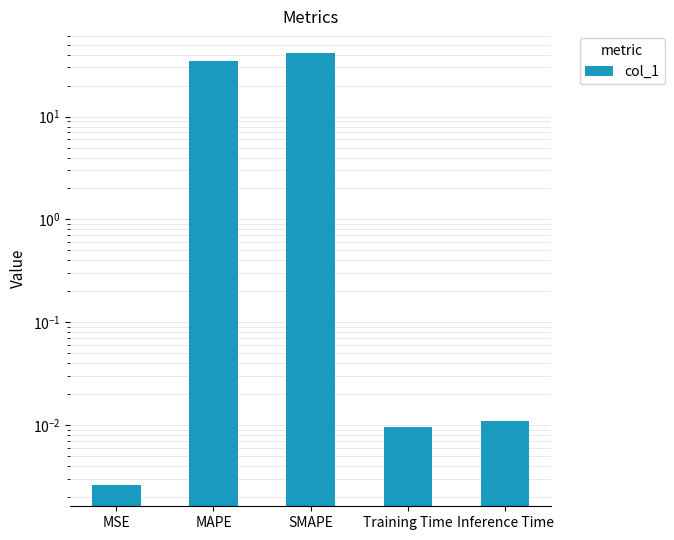

Rank the categories by value from highest to lowest.

SMAPE, MAPE, Inference Time, Training Time, MSE